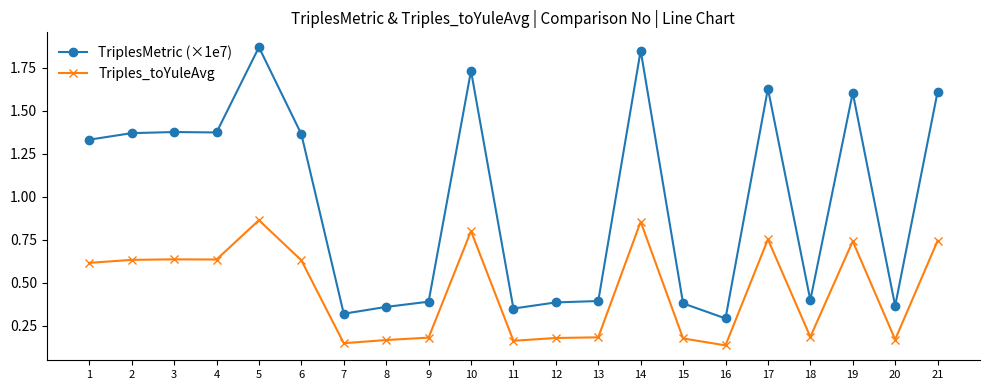

True or false: TriplesMetric (×1e7) has more than 0 interior local peaks.

True